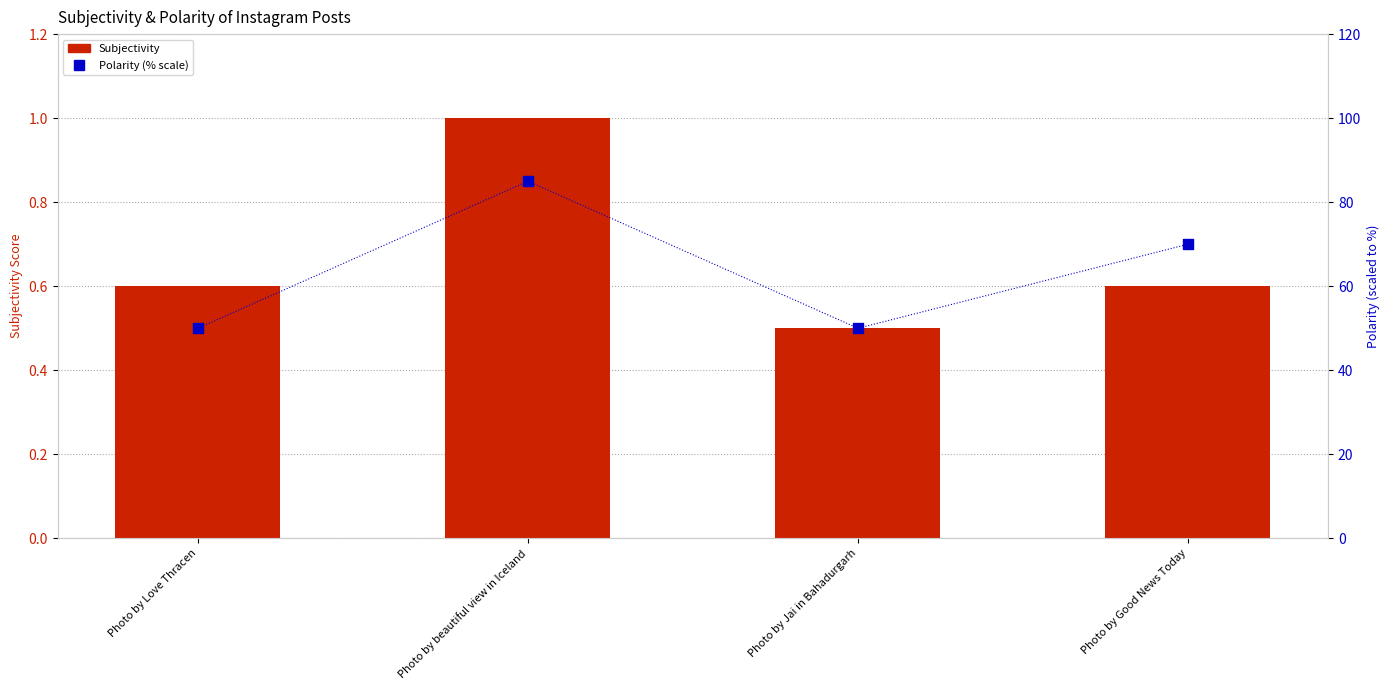

What are all the series names shown in the legend?

Subjectivity, Polarity (% scale)